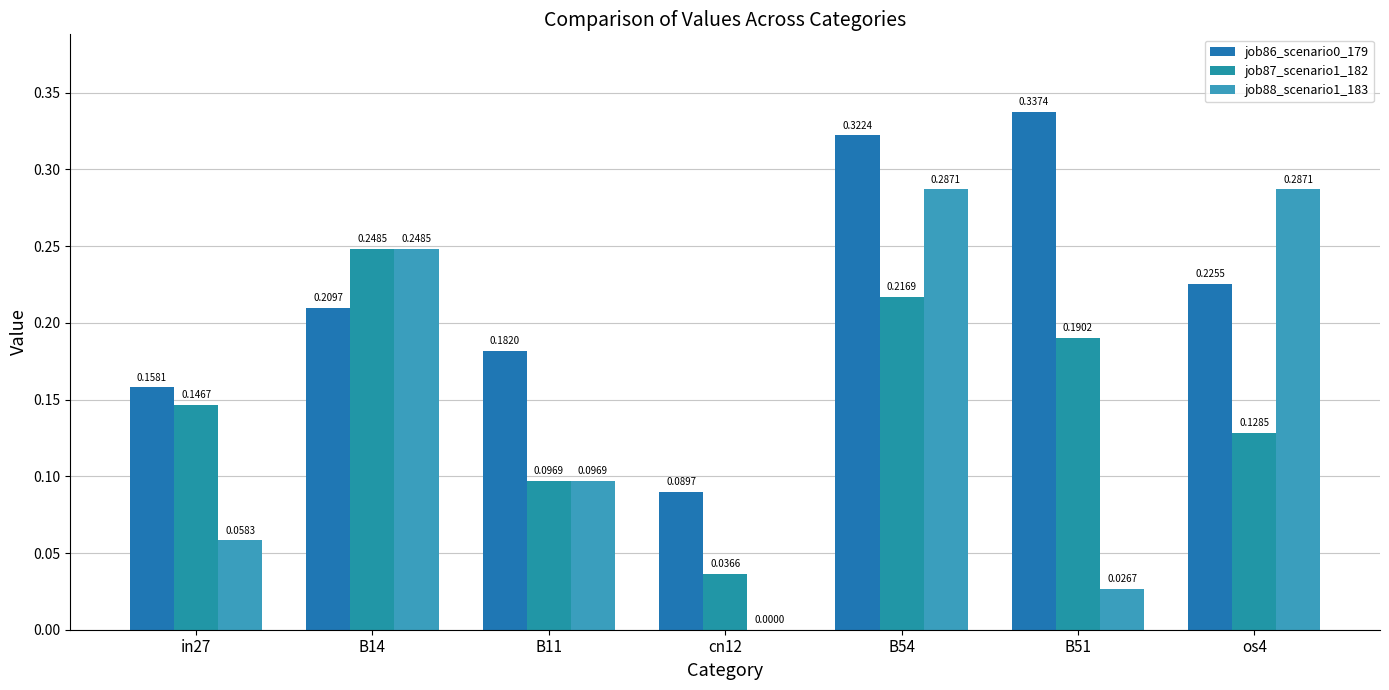

What is the label of the 6th bar from the left?

B51